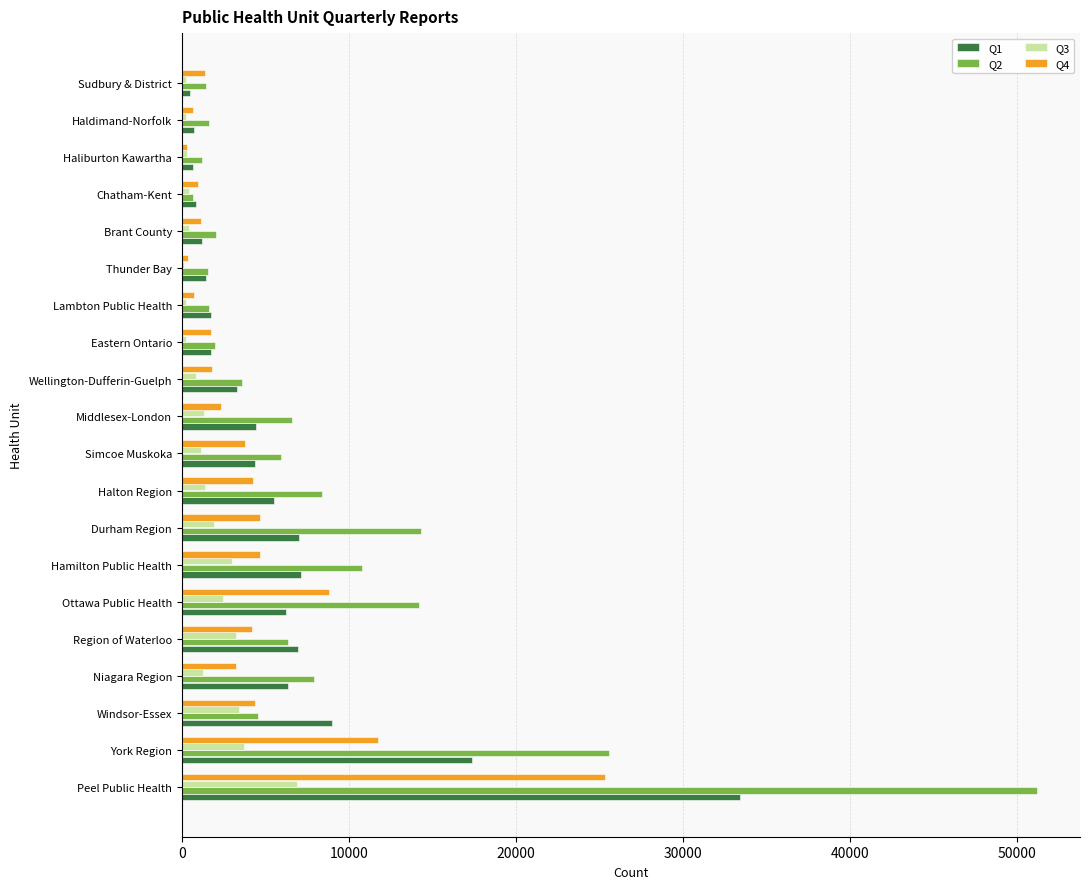

Which category has the highest value across all series?

Peel Public Health